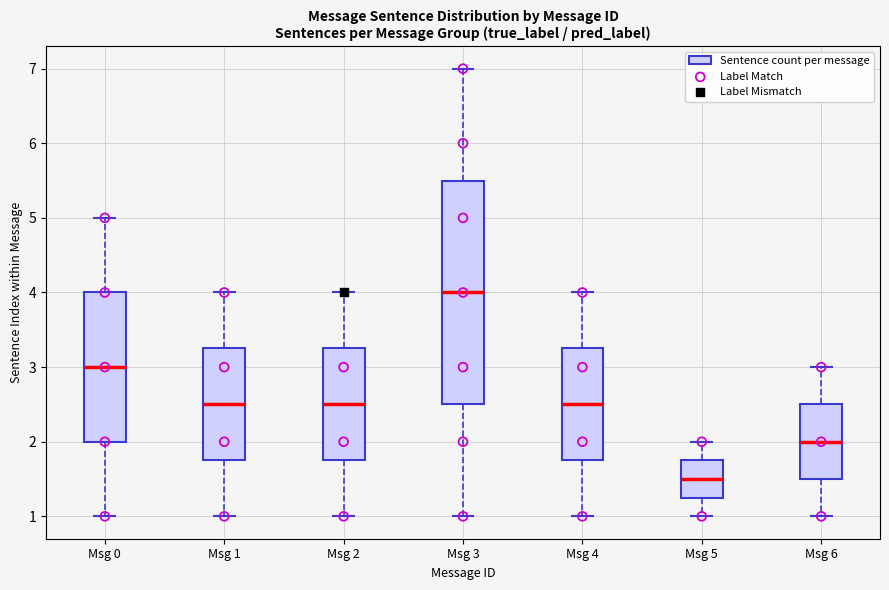

Which box's median line is the lowest?

Msg 5